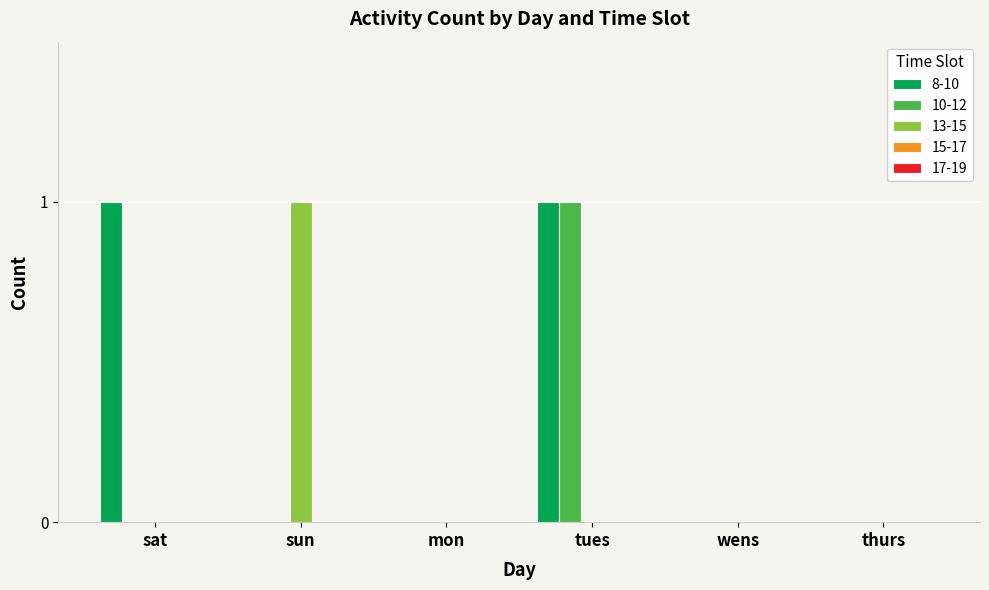

Reading left to right, what are all the values shown in this chart?

8-10: 1	0	0	1	0	0
10-12: 0	0	0	1	0	0
13-15: 0	1	0	0	0	0